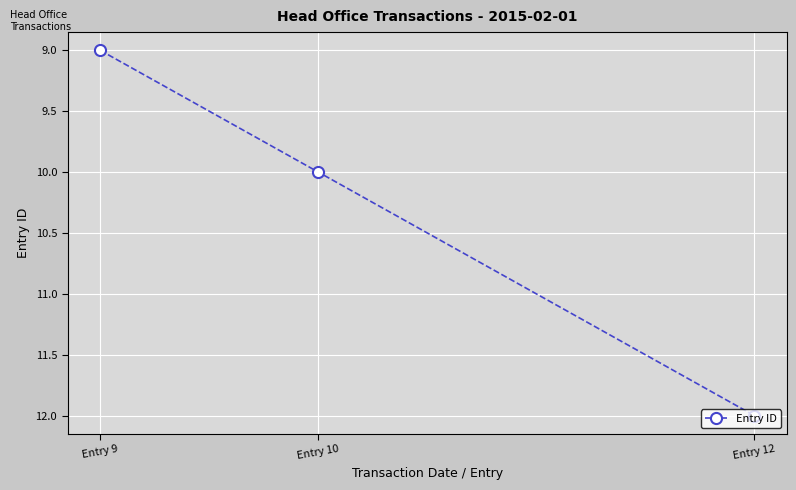

Approximately how many times larger is the value at Entry 9 compared to Entry 10?

0.9